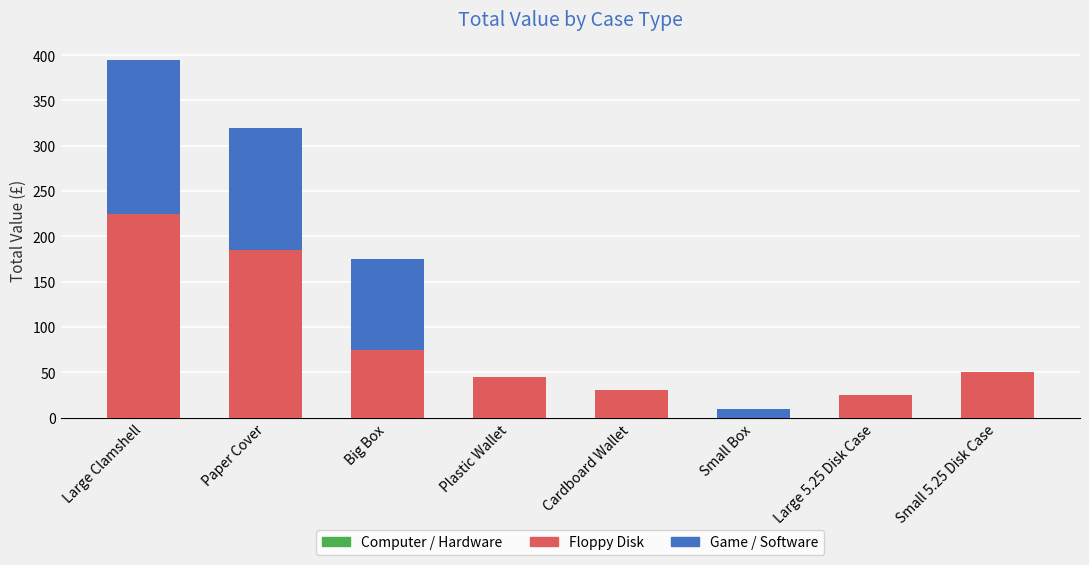

At which label is Floppy Disk closest to 112?

Big Box